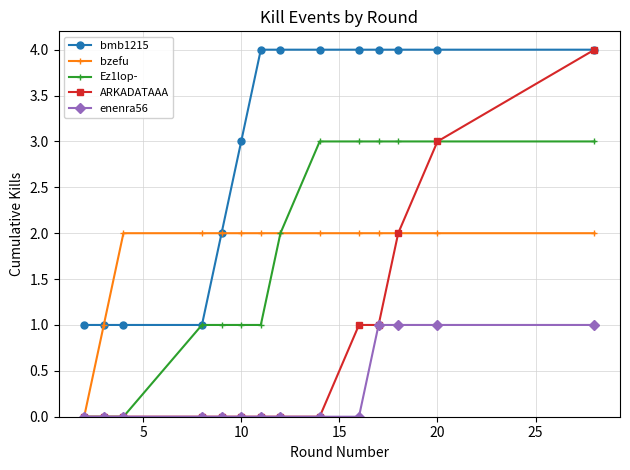

Which series has the largest total across all categories?

bmb1215